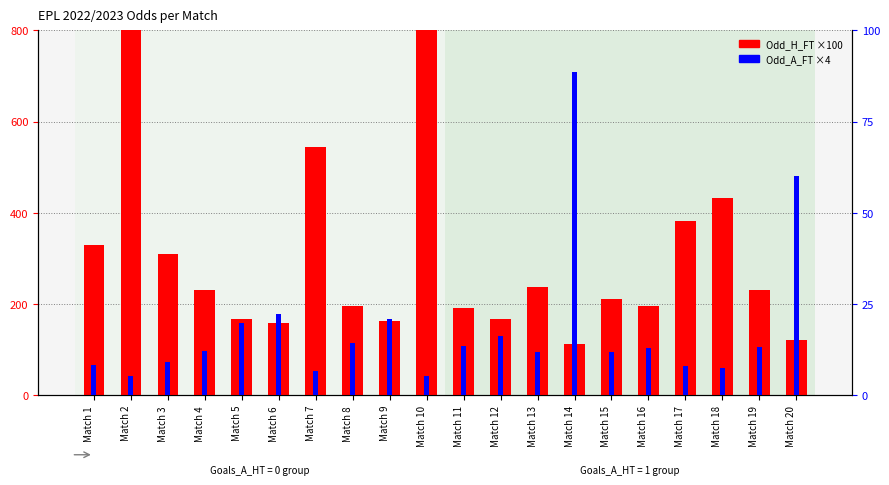

At which label does Odd_H_FT ×100 first exceed 229?

Match 1